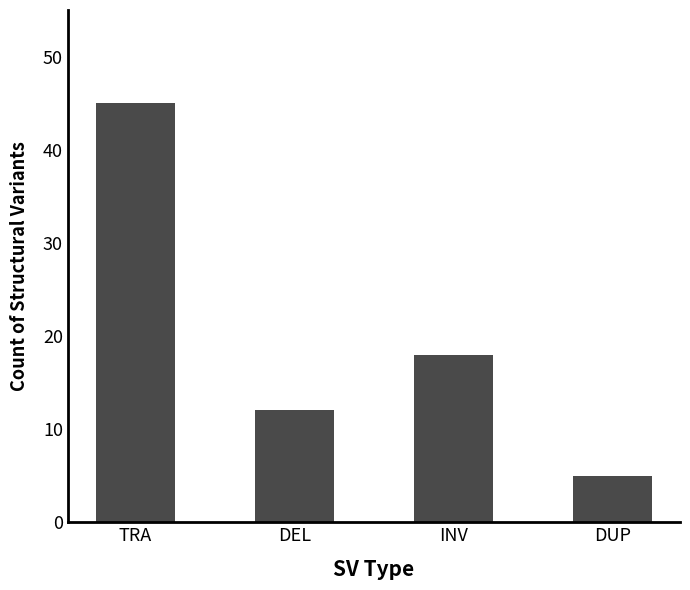

How many distinct data groups are displayed?

1